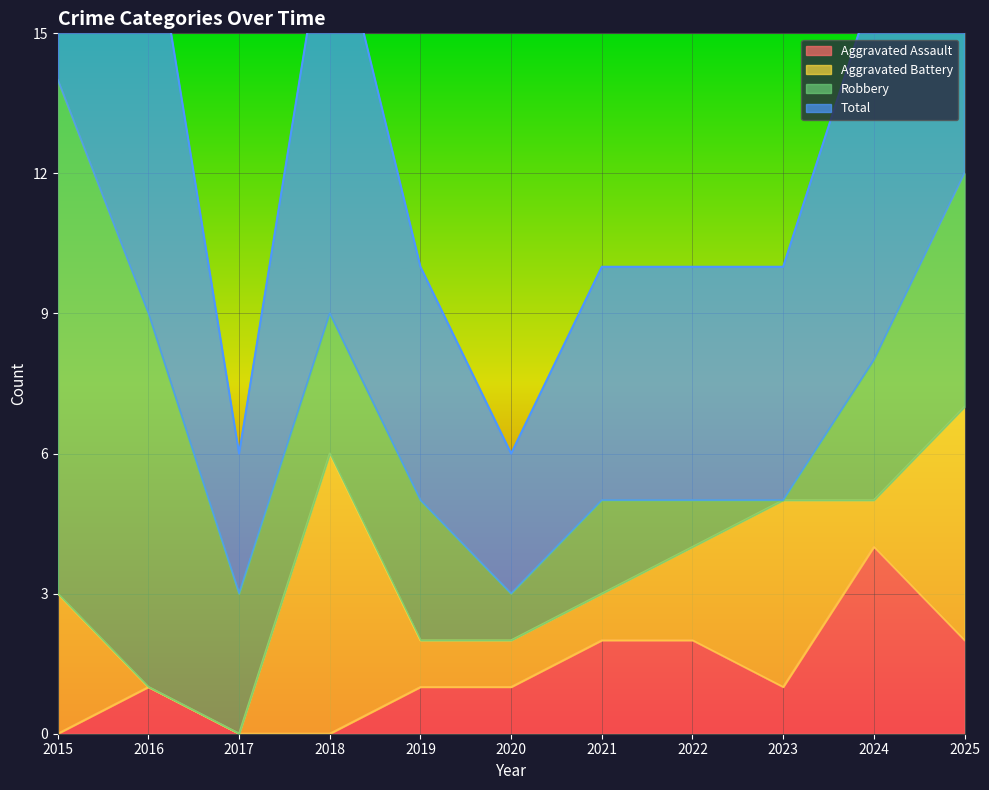

True or false: Total has more than 0 interior local peaks.

True